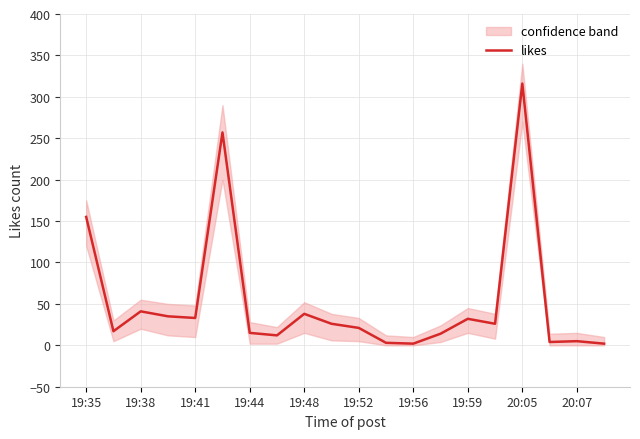

What is the minimum value shown in the chart?

2